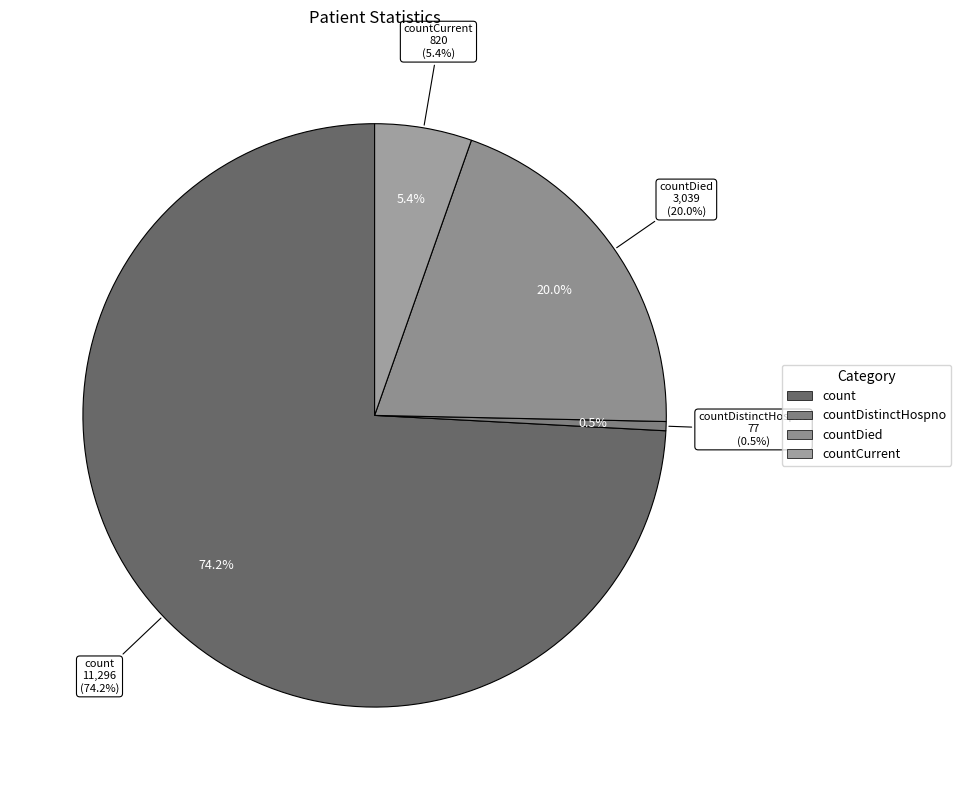

To the nearest percent, what is the difference between the countDistinctHospno and count slice percentages?

74%